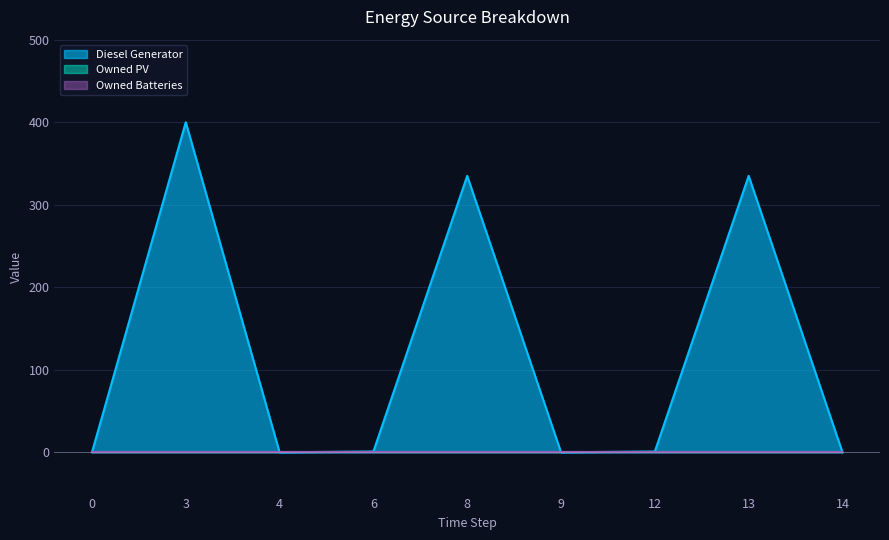

True or false: Diesel Generator and Owned PV intersect in this chart.

False